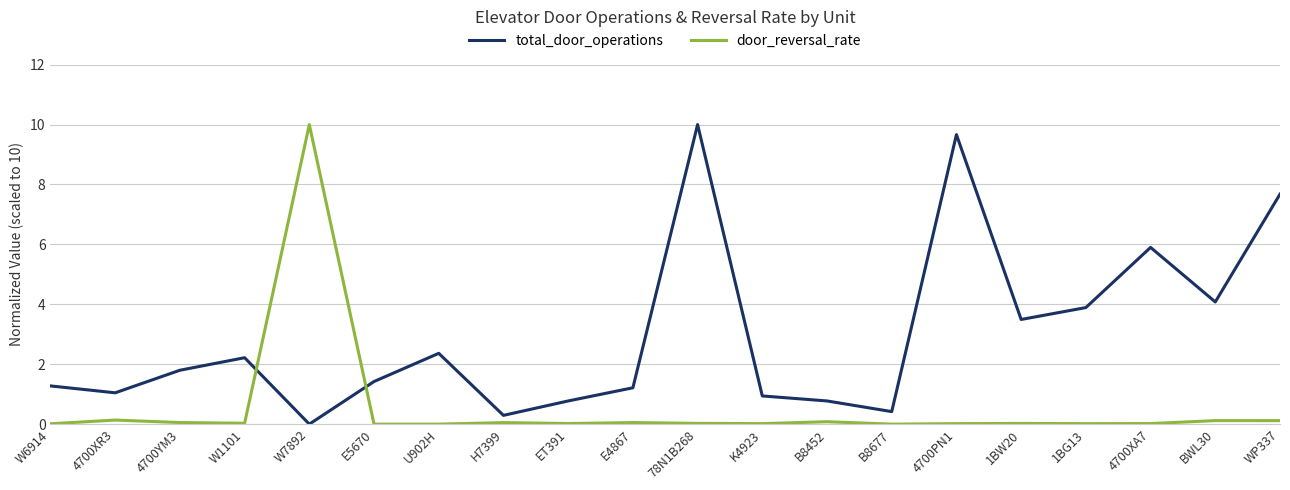

Is the value of total_door_operations at WP337 greater than the value of door_reversal_rate at 78N1B268?

Yes